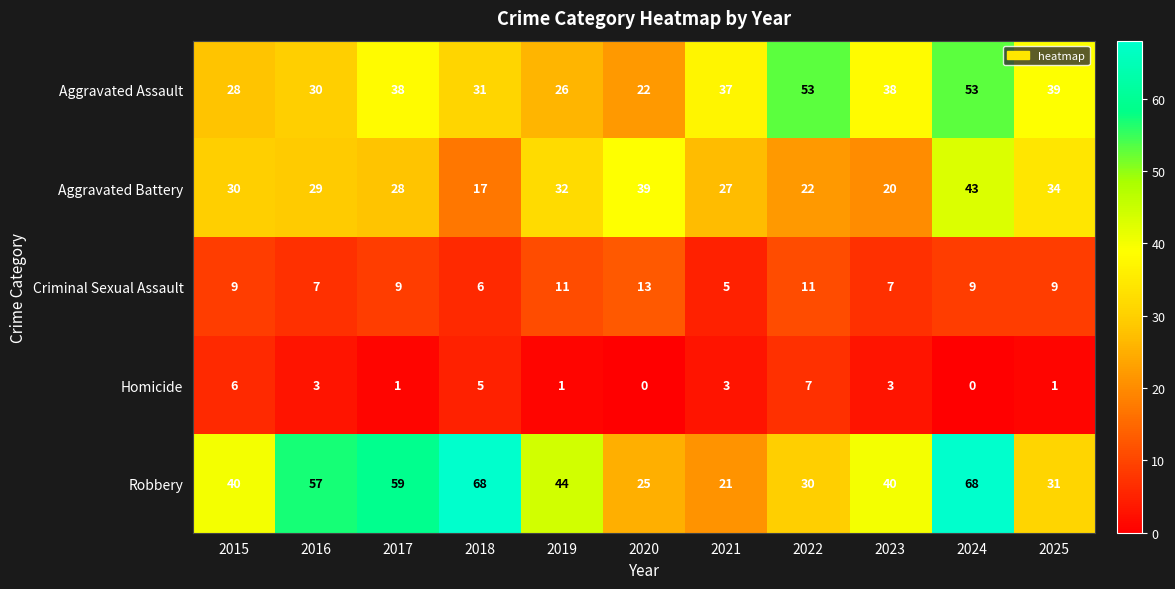

Which series has the largest total across all categories?

Robbery